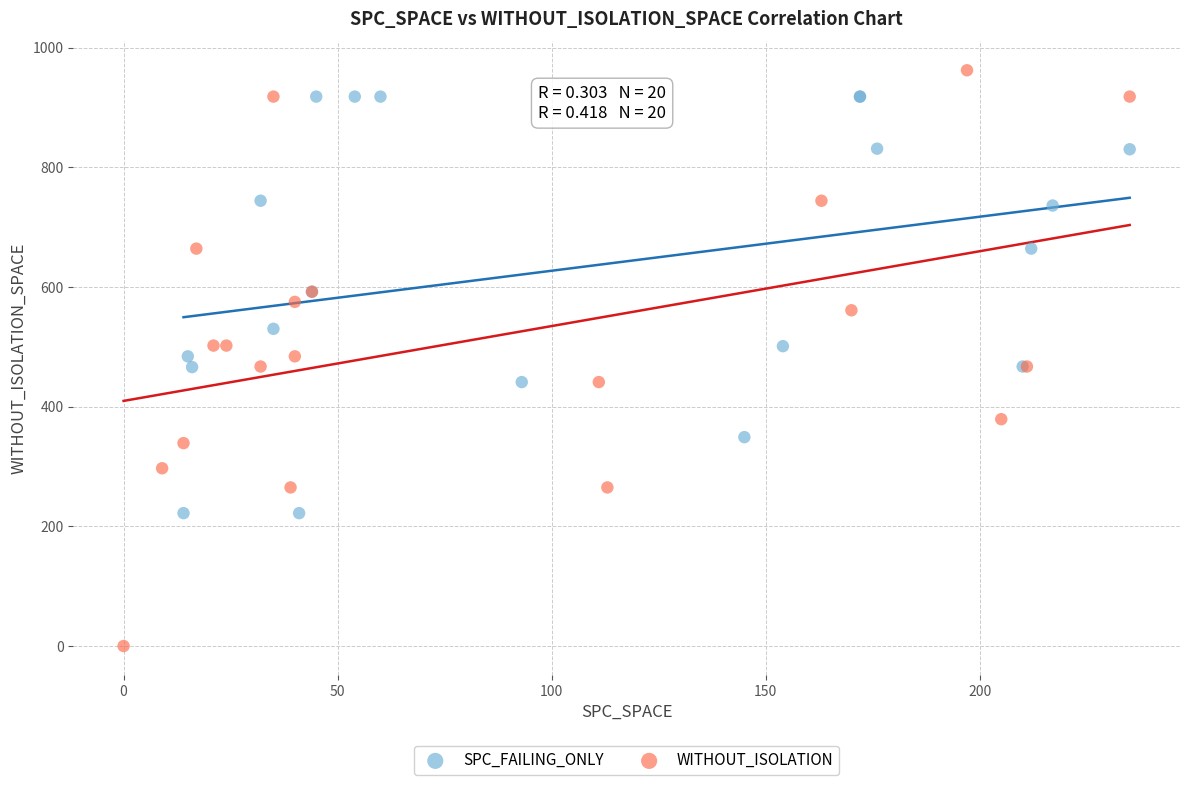

Which series reaches the minimum Y coordinate?

WITHOUT_ISOLATION